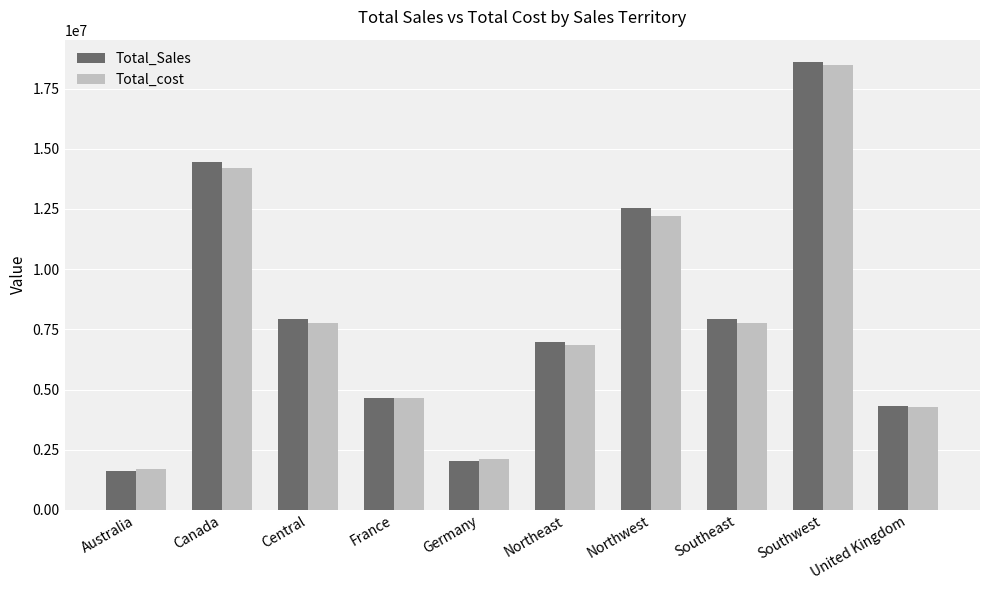

What is the smallest value displayed?

1622869.4